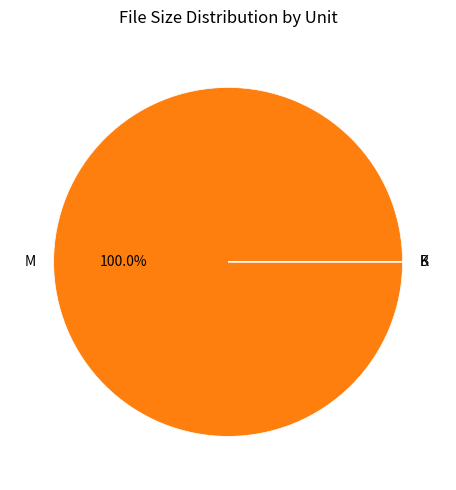

Which category has the biggest portion of the pie?

M